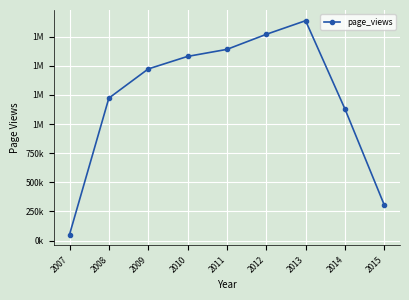

Does the chart have visible grid lines?

Yes